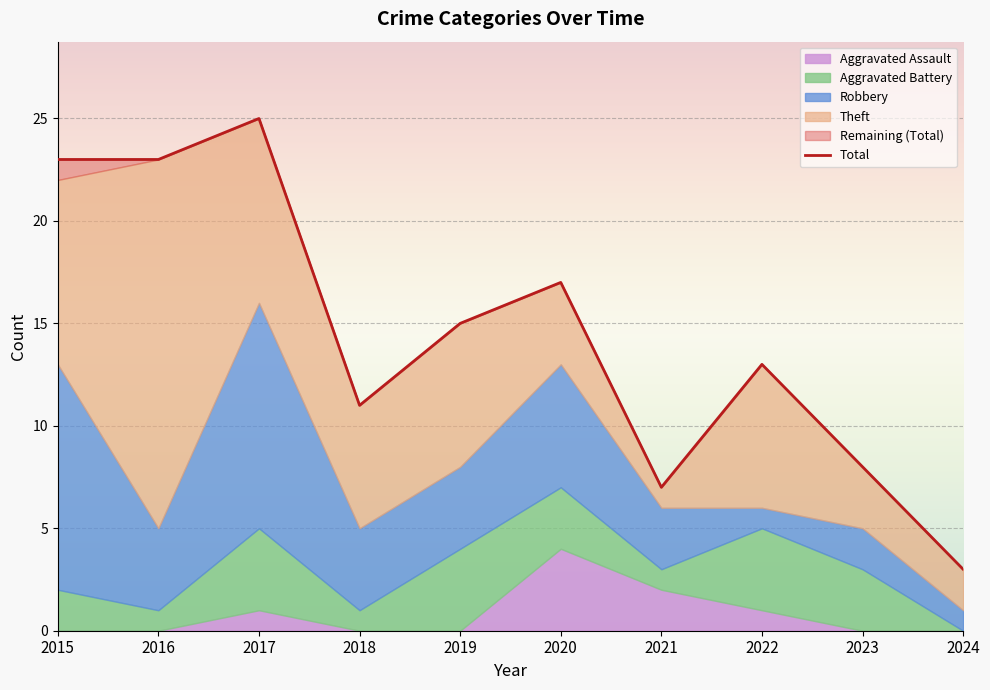

What is the ratio of the value at 2020 to the value at 2018?

1.5